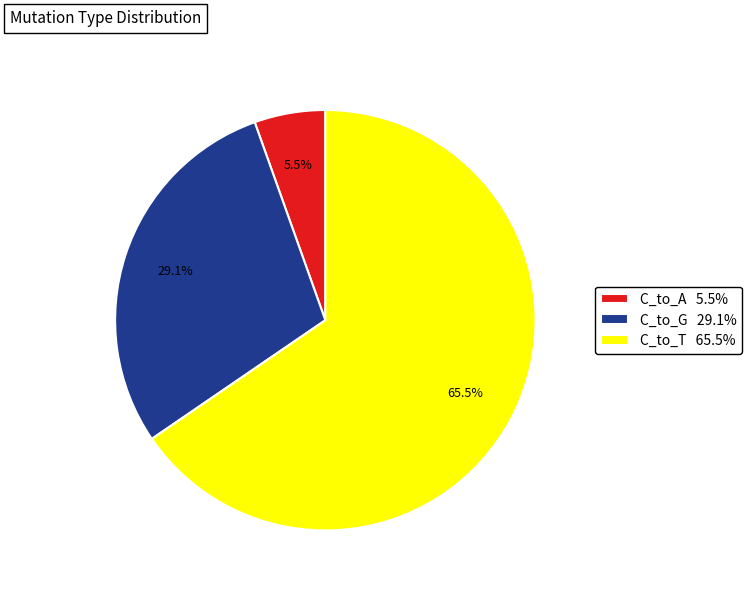

Which slice represents more than half of the pie?

C_to_T 65.5%